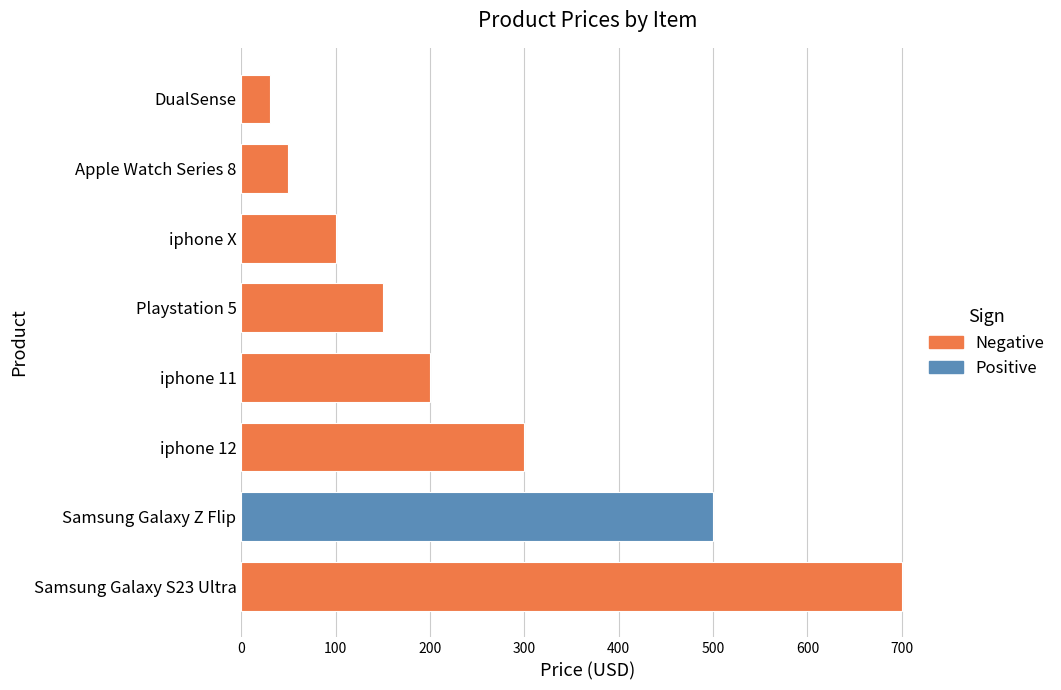

How many data points are less than 200?

4